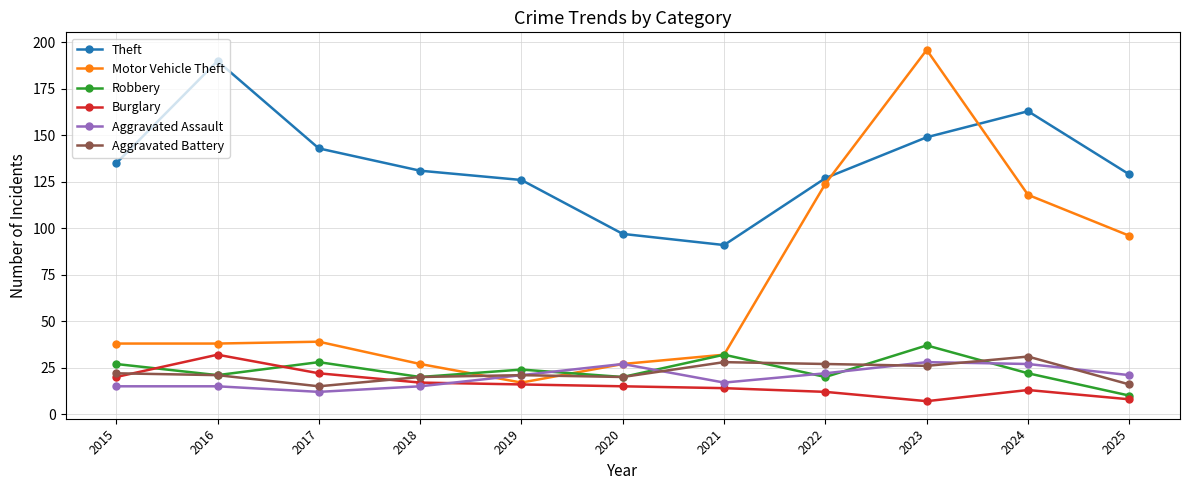

What is the maximum value shown in the chart?

196